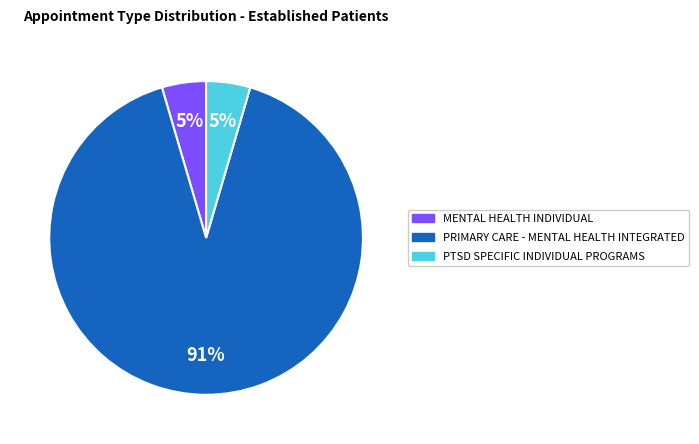

Does any single category account for the majority?

Yes